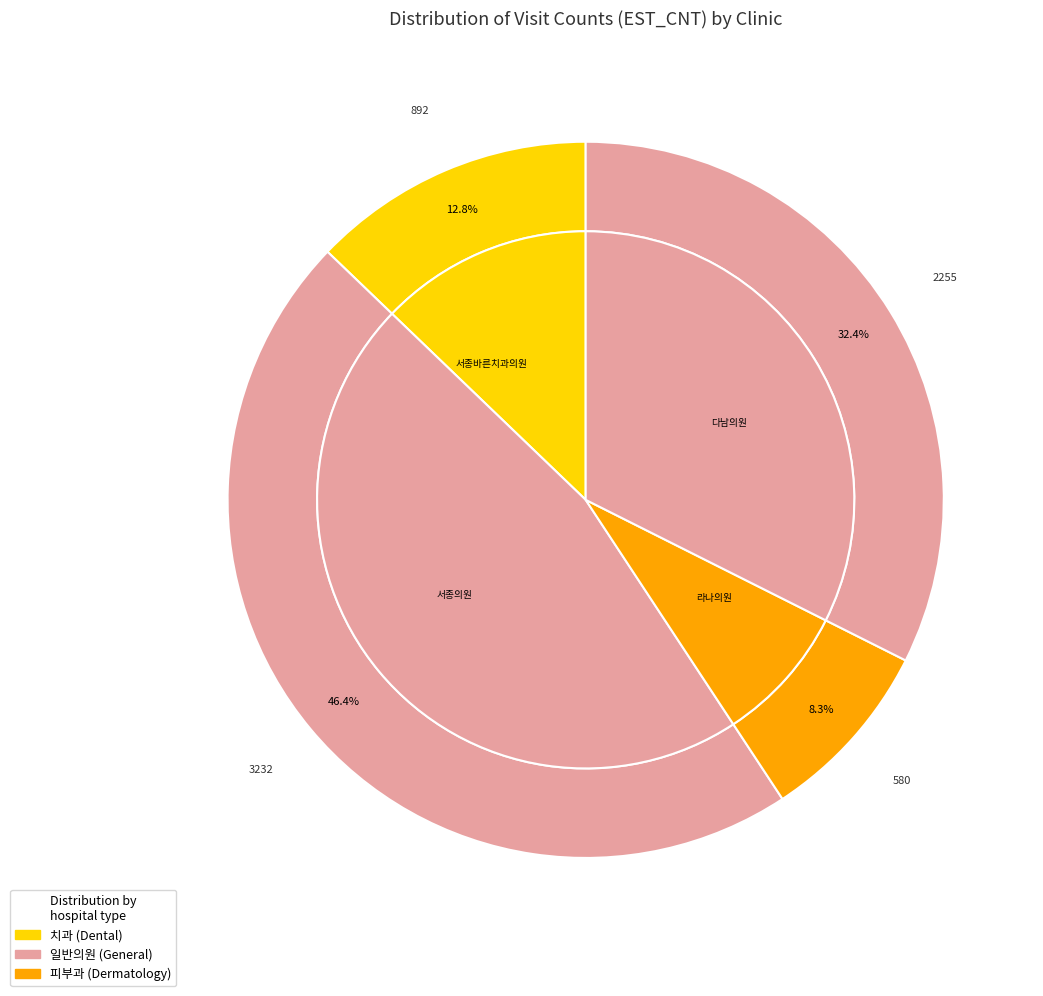

Is it true that 서종바른치과의원_202010 is 11% of the pie?

False